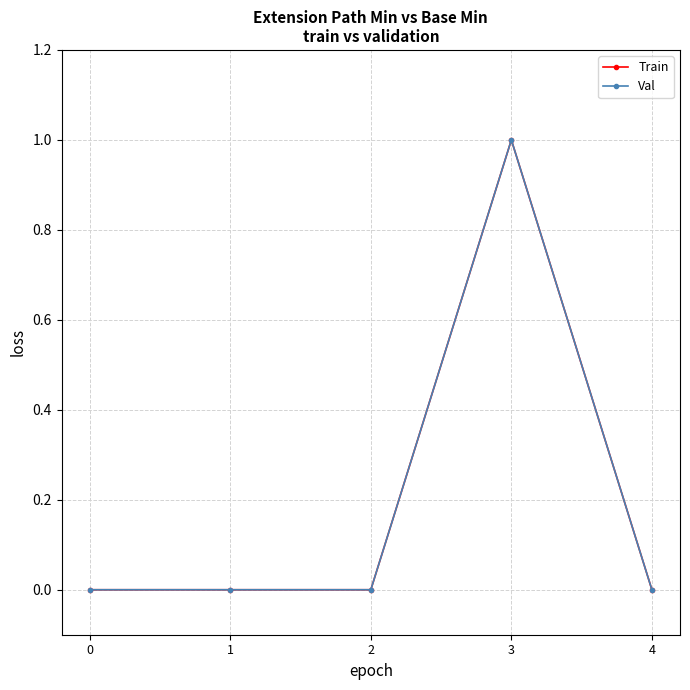

Is this an area chart (filled region under the line)?

No